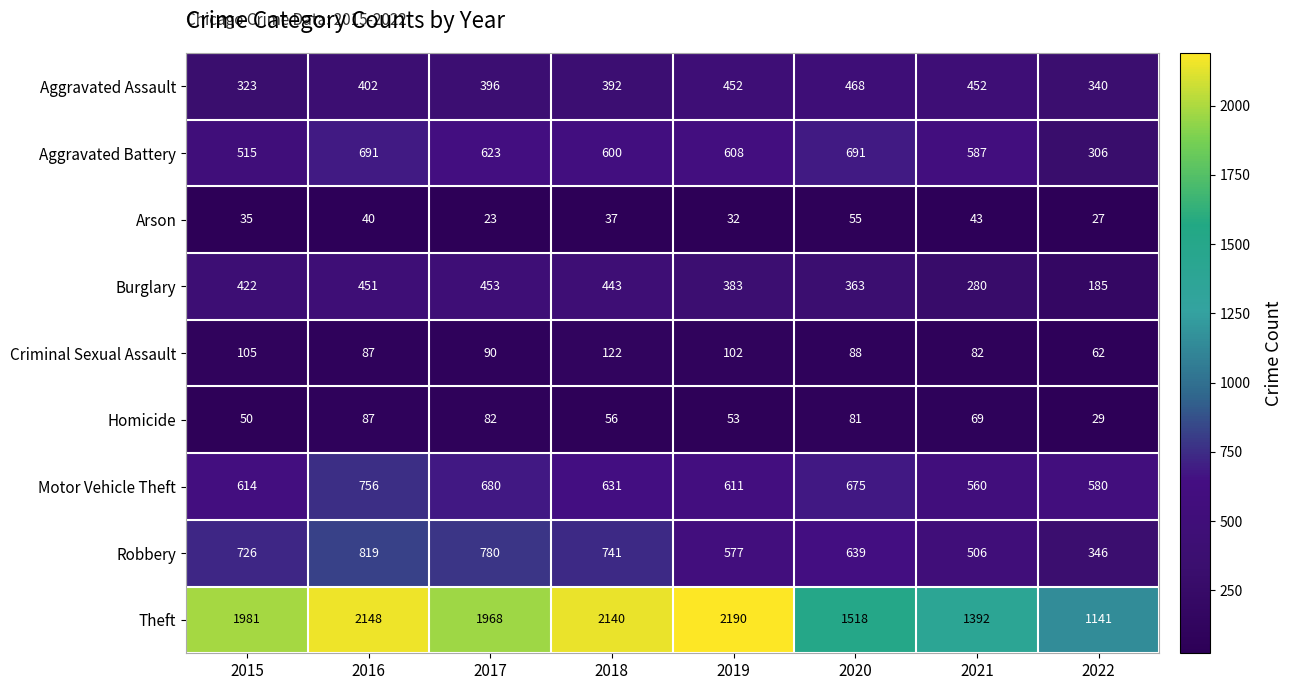

Which series has the largest range (max minus min)?

Theft